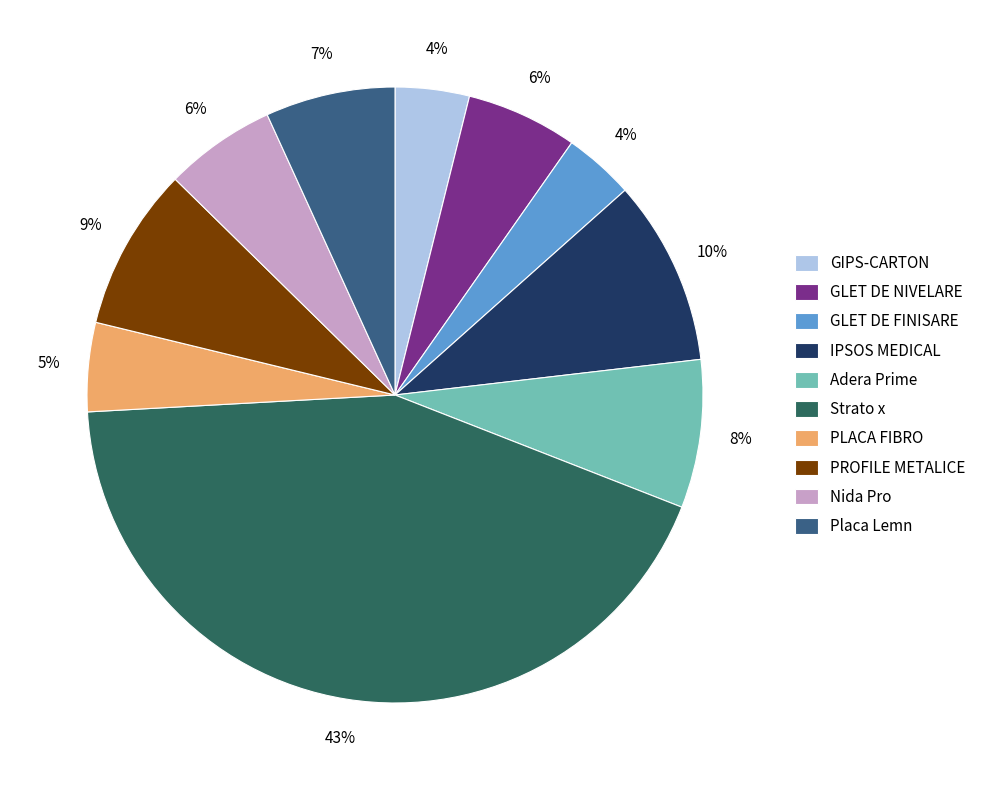

The GLET DE FINISARE slice represents 11% of the pie. True or false?

False